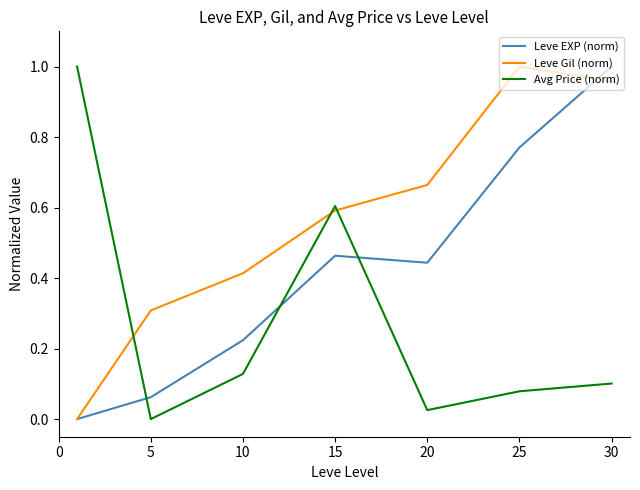

True or false: Avg Price (norm) and Leve Gil (norm) cross at least once.

True